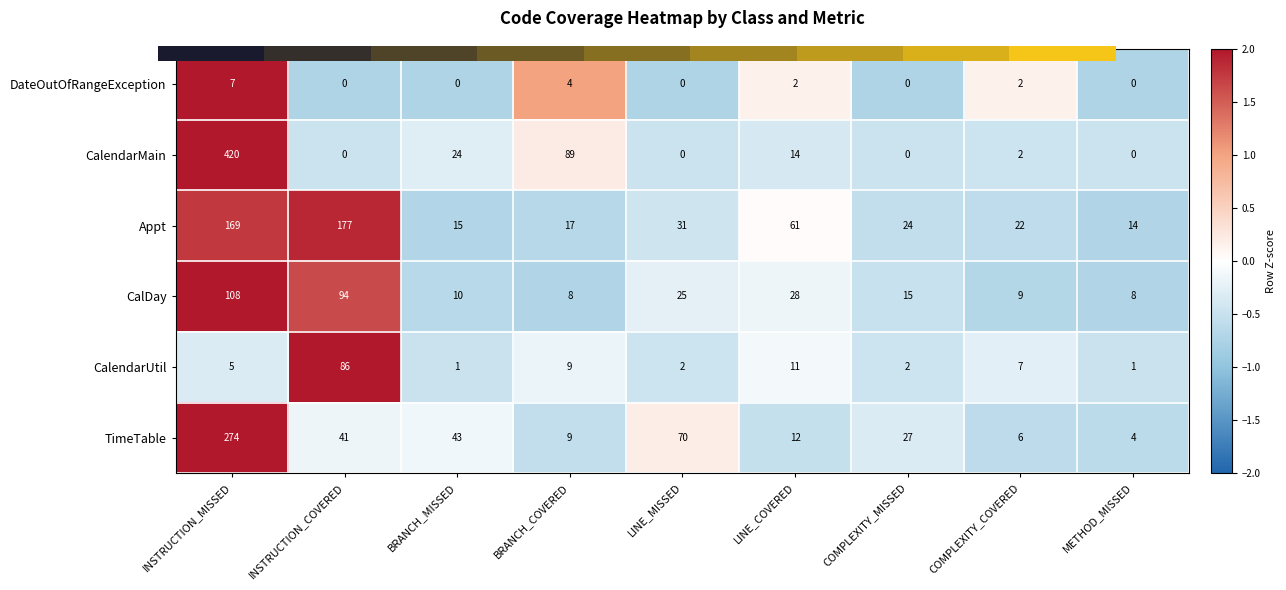

Where is CalendarUtil nearest to the value 43?

LINE_COVERED